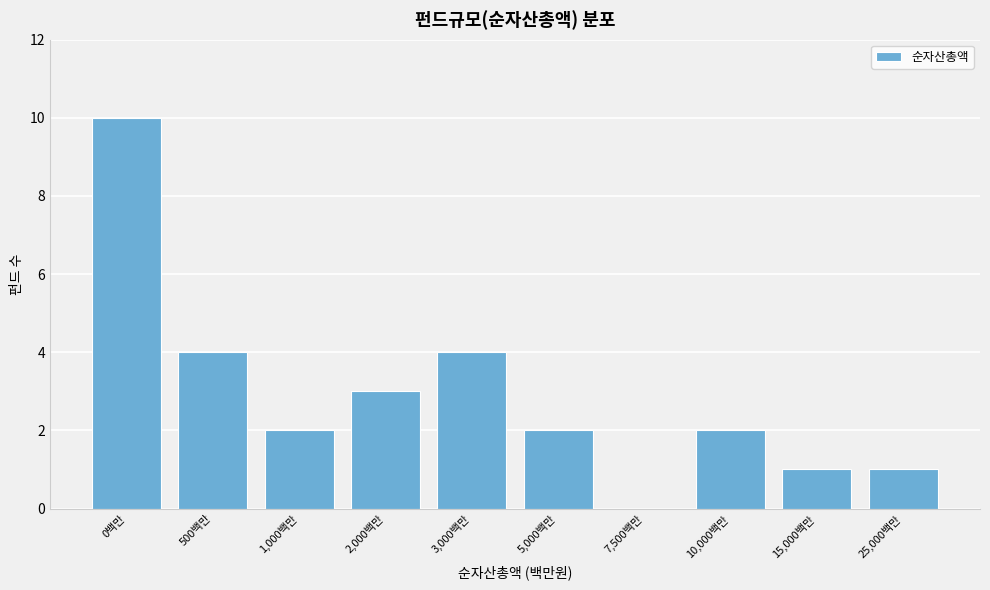

Reading left to right, list all the values displayed in this chart.

0백만=10	500백만=4	1,000백만=2	2,000백만=3	3,000백만=4	5,000백만=2	7,500백만=0	10,000백만=2	15,000백만=1	25,000백만=1